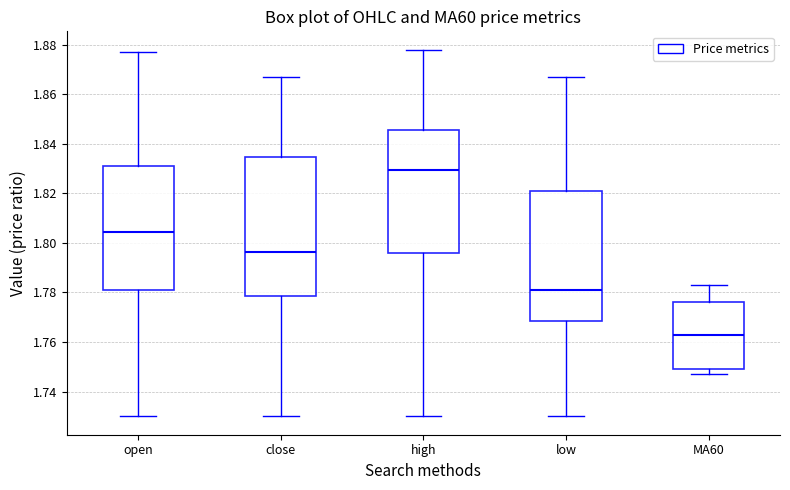

Where does the median line of the box for high sit on the y-axis? The values are not printed on the chart, so give them approximately, as read against the axis.

1.830